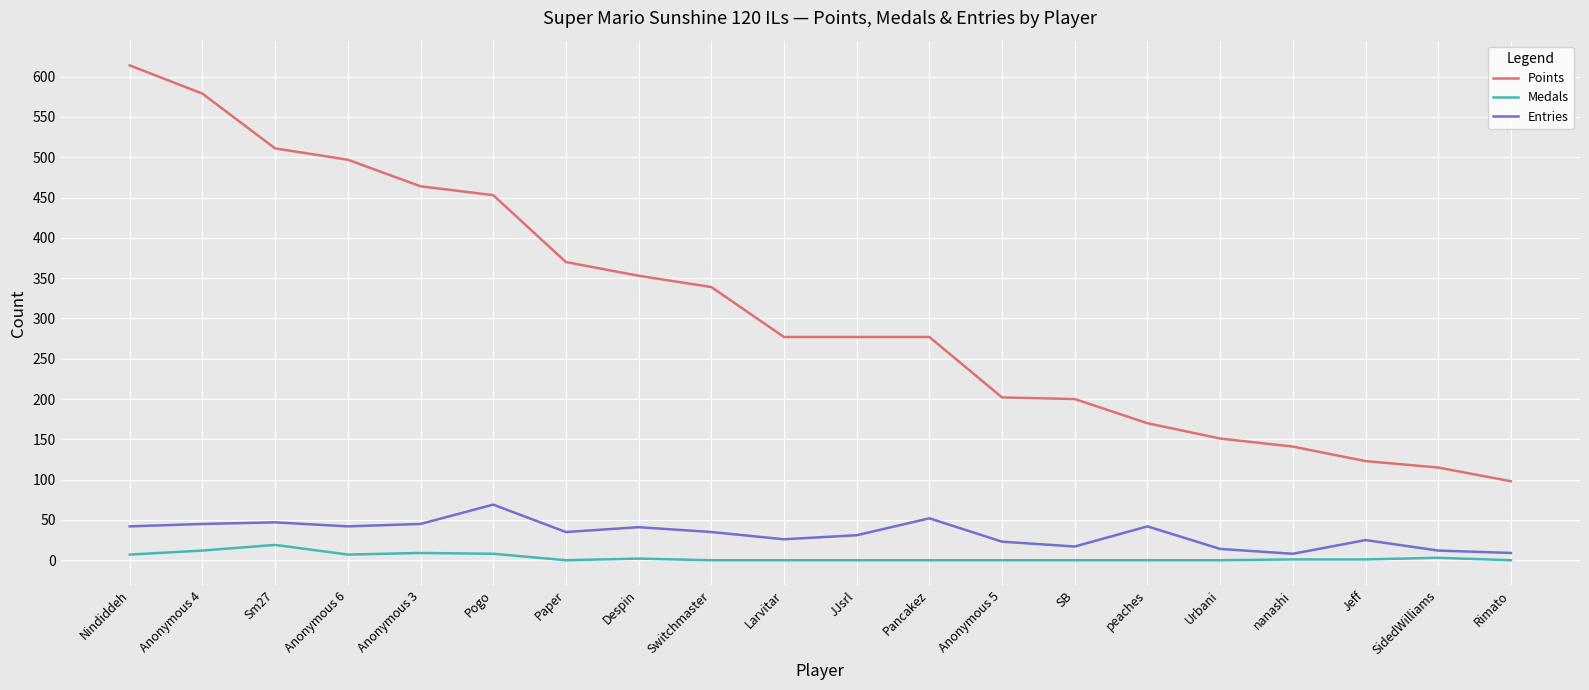

What is the sum of the Entries values at Despin and Sm27?

88